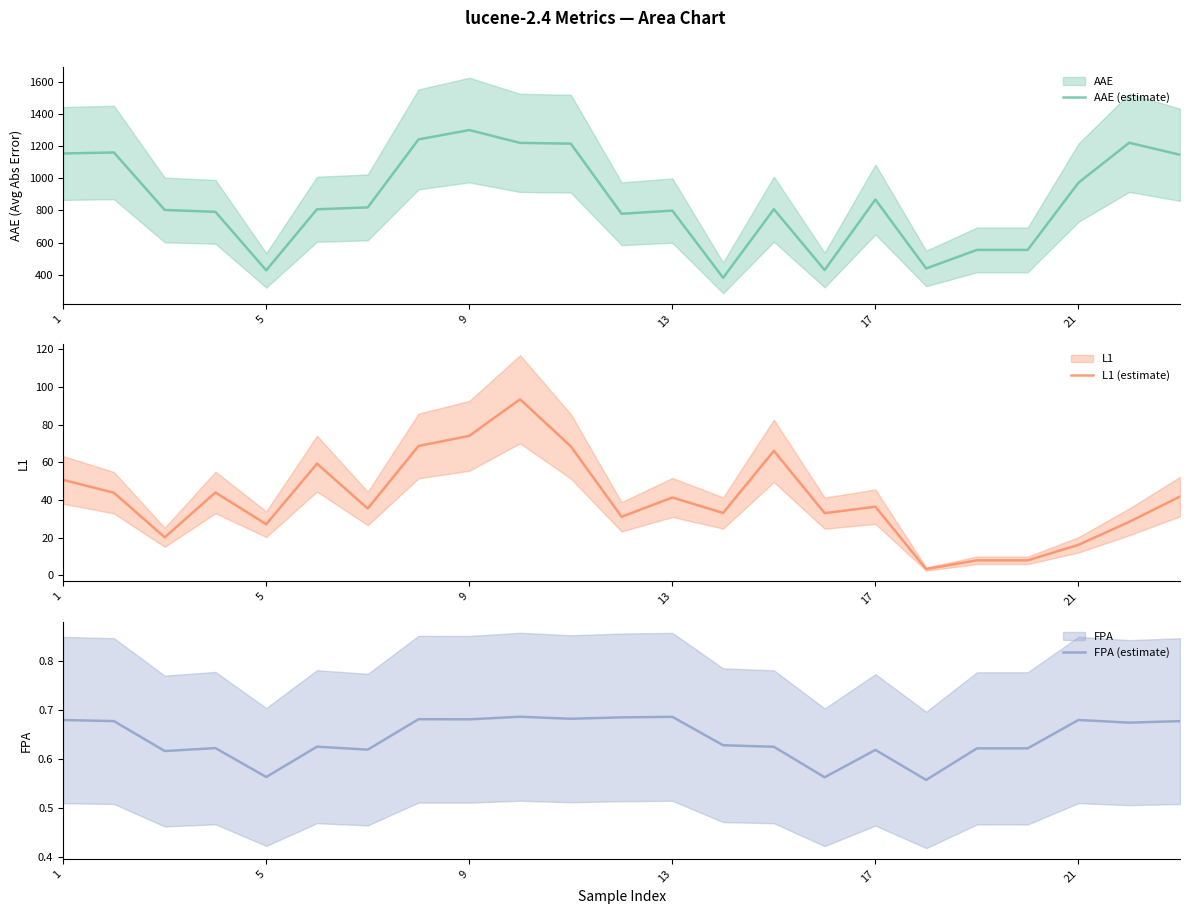

Which series has the largest range (max minus min)?

AAE (estimate)